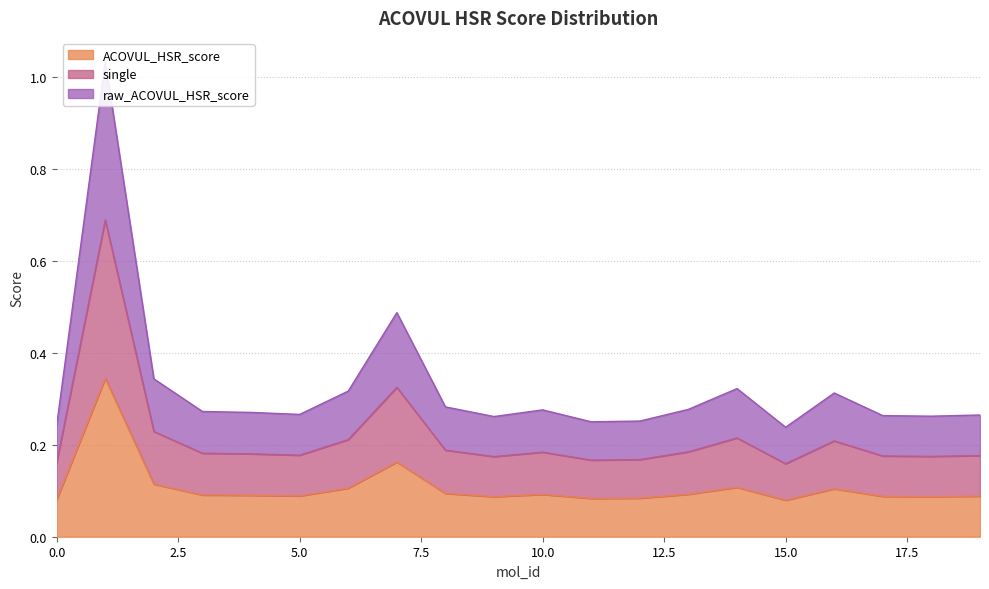

Rank the series by their average value, from highest to lowest.

ACOVUL_HSR_score, raw_ACOVUL_HSR_score, single